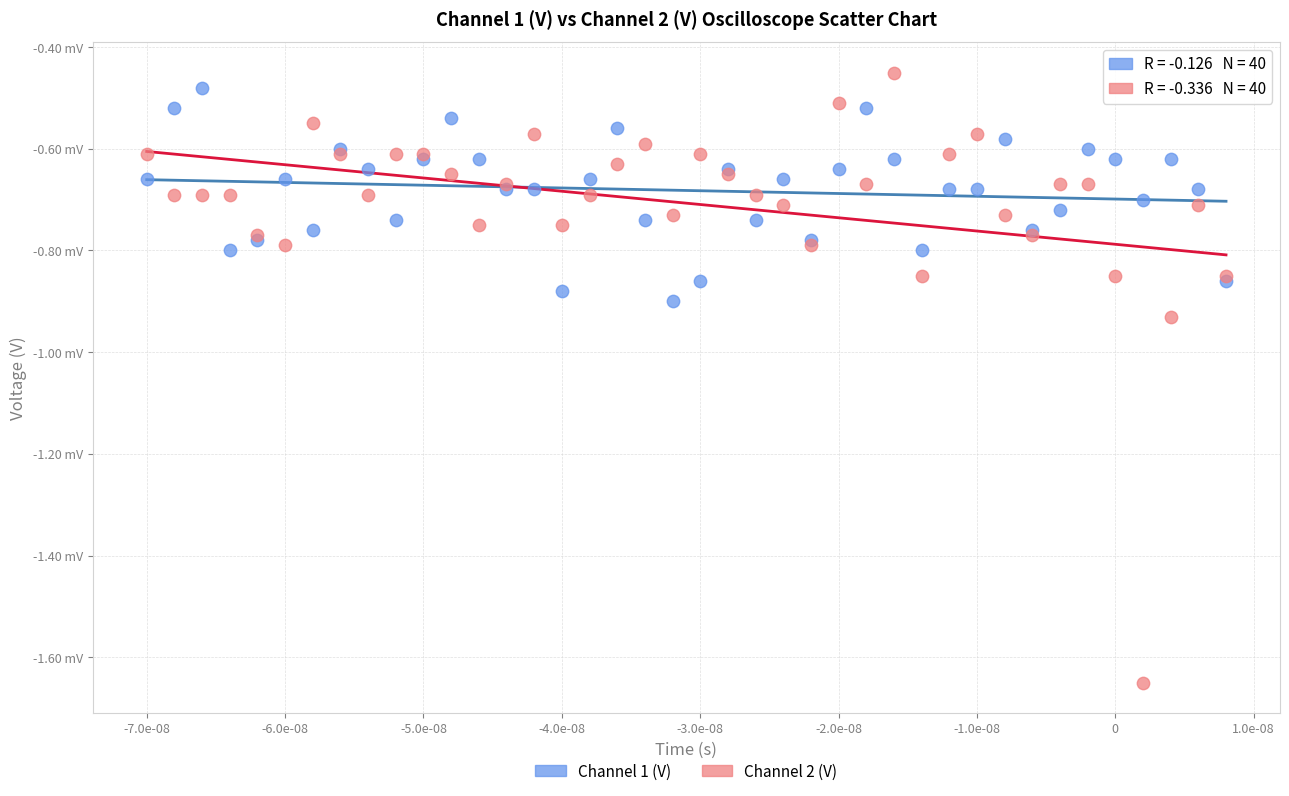

Which series contains the lowest Y value?

Channel 2 (V)